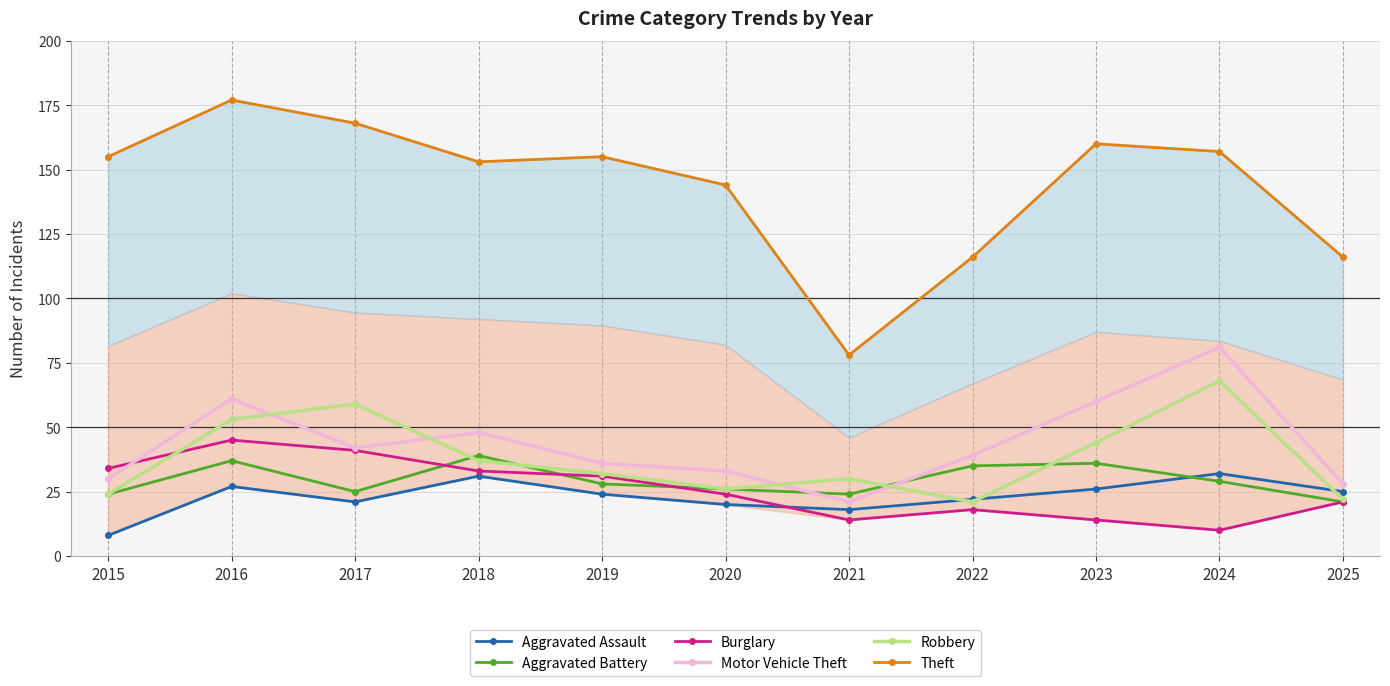

How many lines are shown in the chart?

6